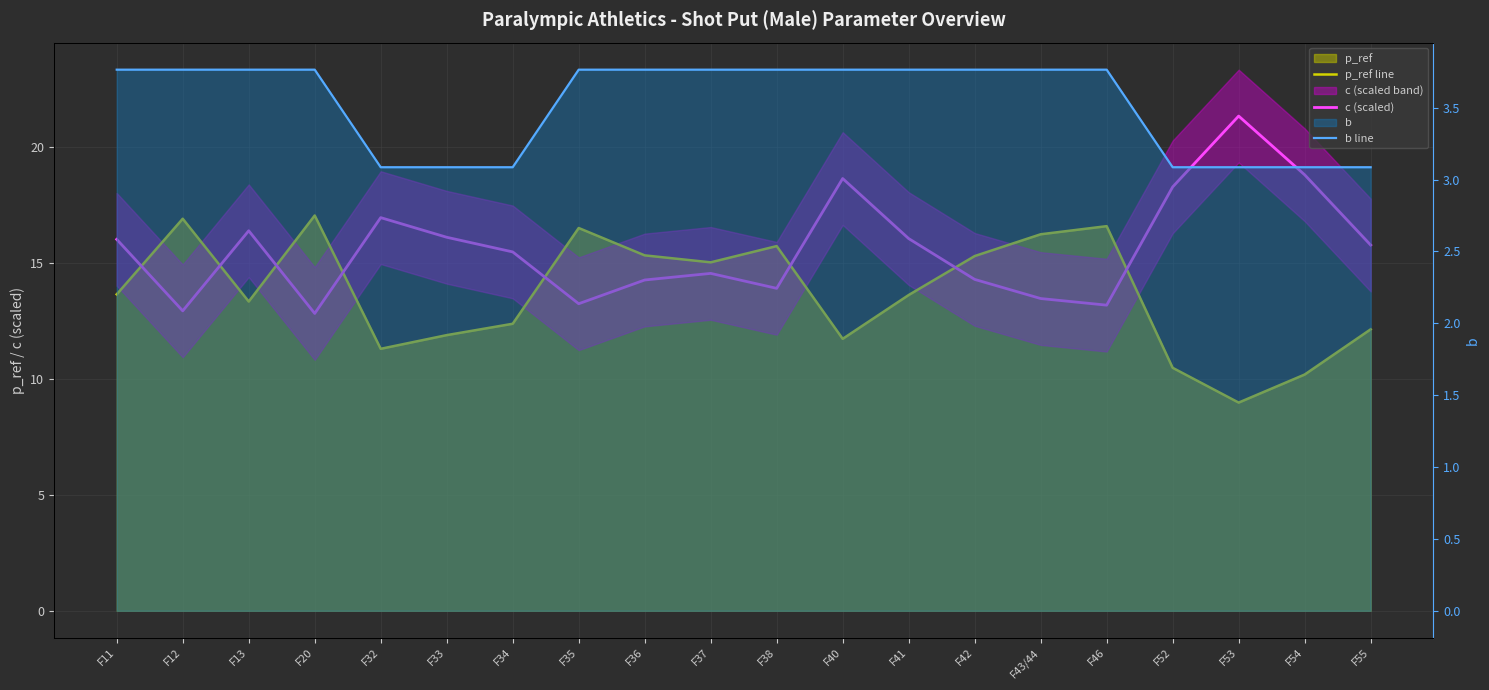

Rank the series by their average value, from lowest to highest.

b line, p_ref line, c (scaled)